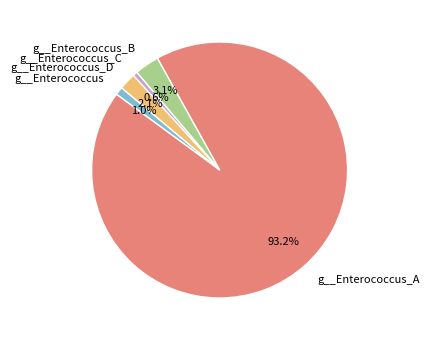

How many segments does this pie chart have?

5